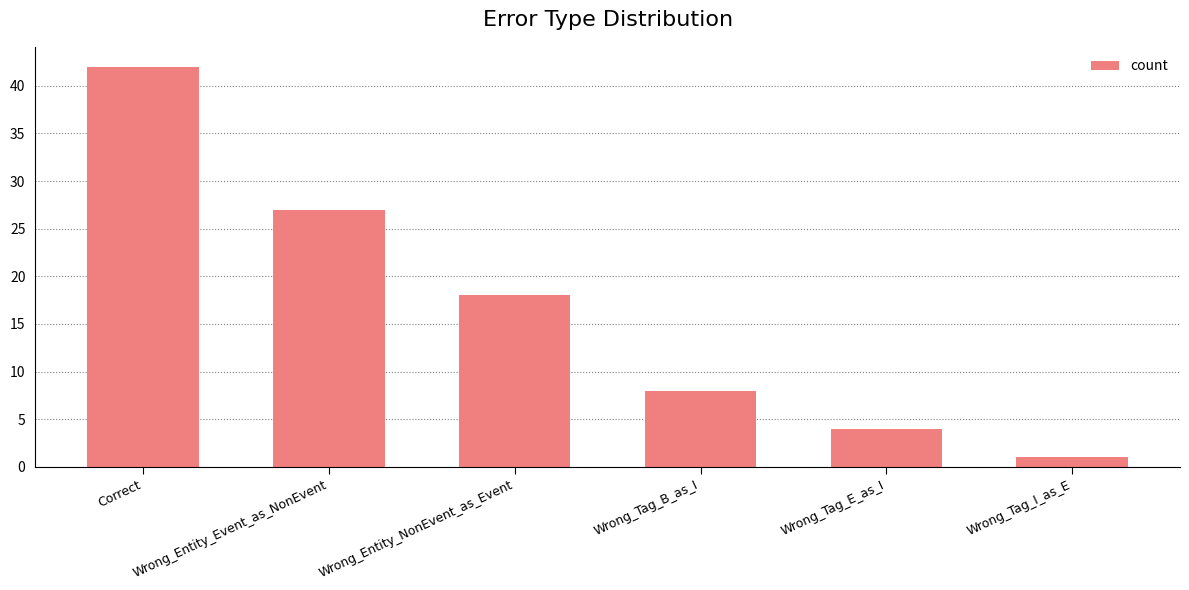

Approximately how many times larger is the value at Wrong_Tag_B_as_I compared to Wrong_Tag_E_as_I?

2.0